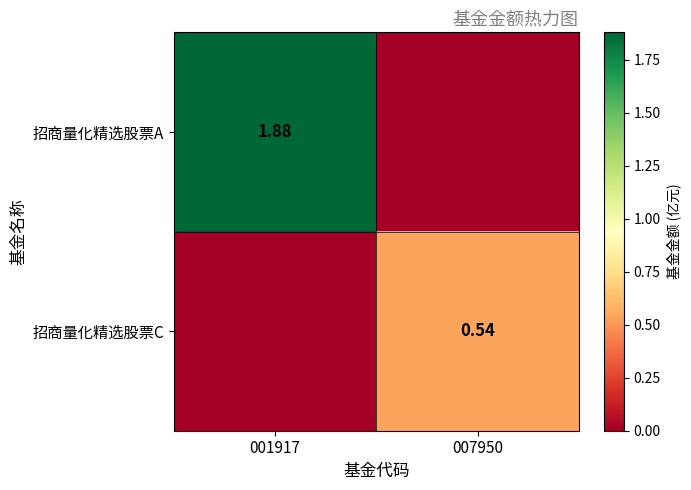

Is the value of 招商量化精选股票C at 007950 greater than the value of 招商量化精选股票A at 001917?

No